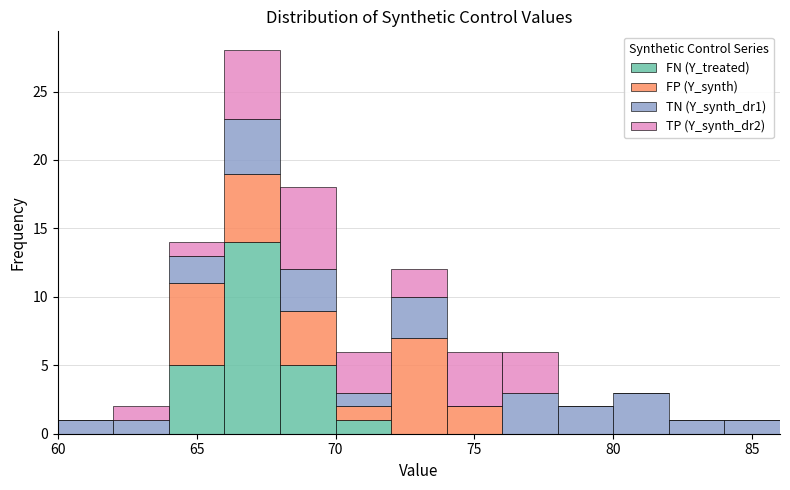

Reading left to right, transcribe this chart: for each stacked bar, give the range it covers on the x-axis and its total height. The values are not printed on the chart, so give them approximately, as read against the axis.

60 to 62: 1
62 to 64: 2
64 to 66: 14
66 to 68: 28
68 to 70: 18
70 to 72: 6
72 to 74: 12
74 to 76: 6
76 to 78: 6
78 to 80: 2
80 to 82: 3
82 to 84: 1
84 to 86: 1